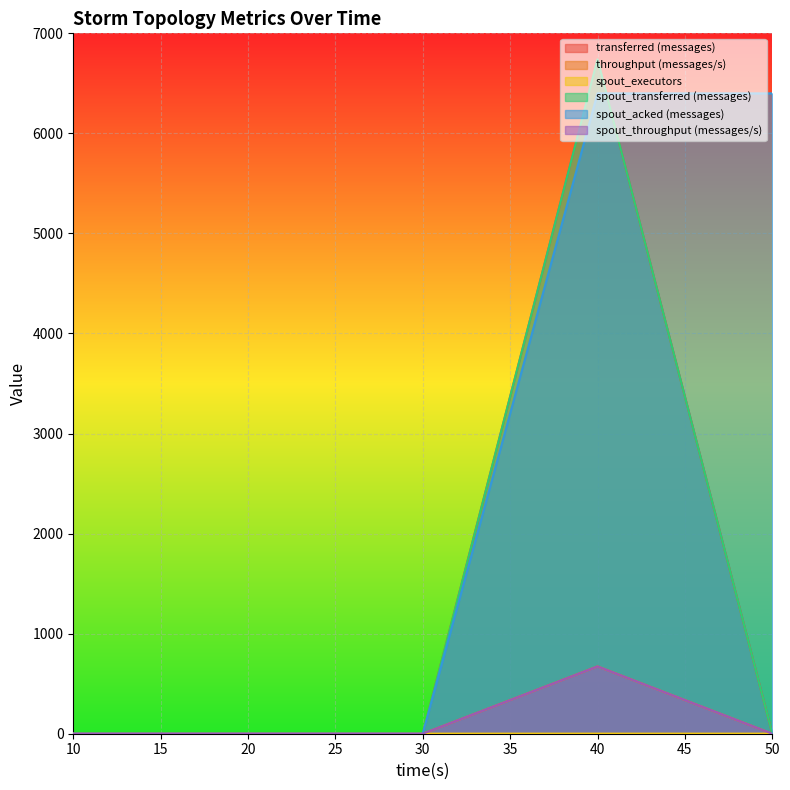

Where is the first local maximum for throughput (messages/s)?

40